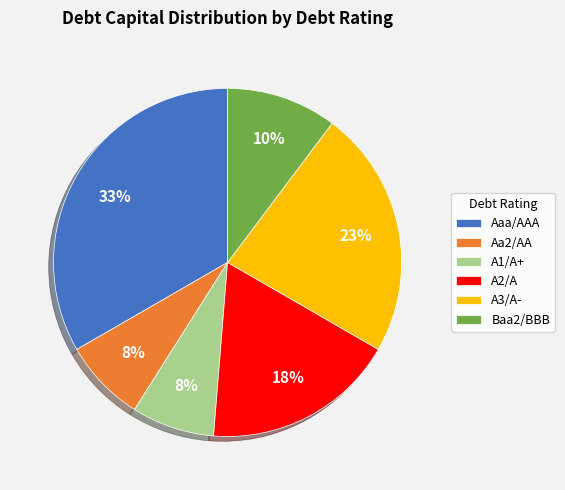

Combined, do Aaa/AAA and Baa2/BBB account for over 50%?

No